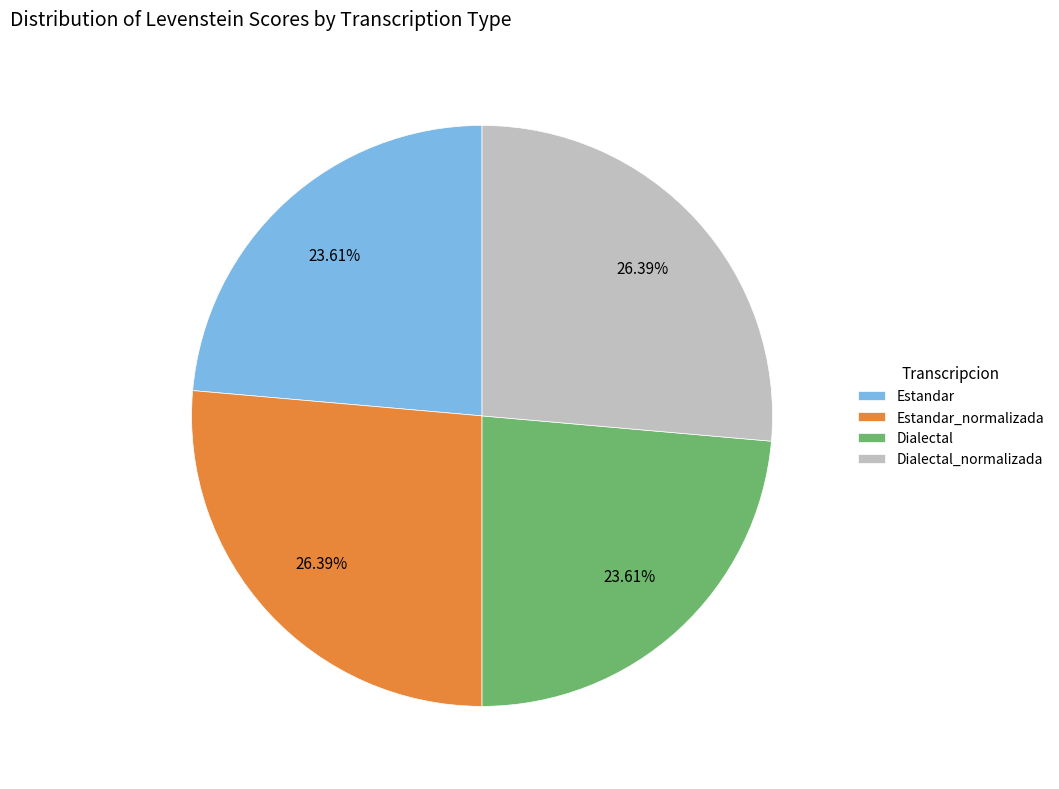

What percentage is the Estandar slice, to the nearest percent?

24%